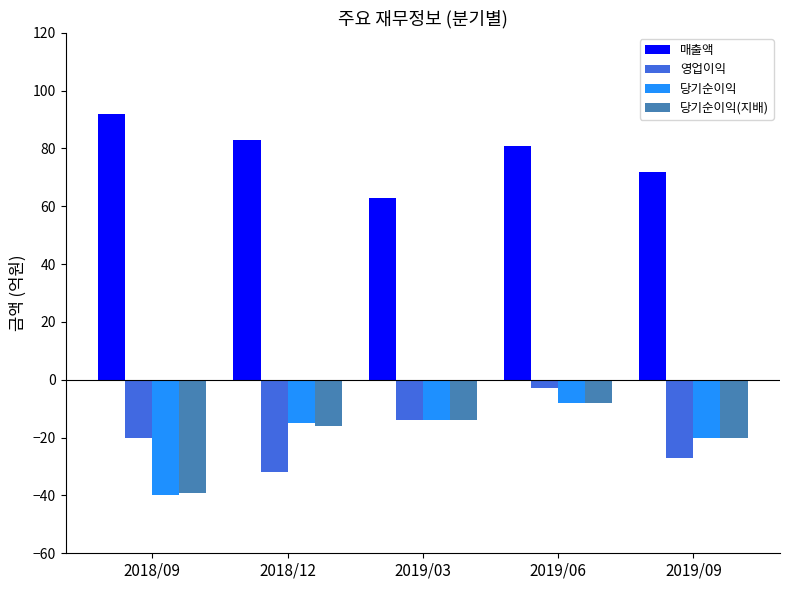

What are all the series names shown in the legend?

매출액, 영업이익, 당기순이익, 당기순이익(지배)